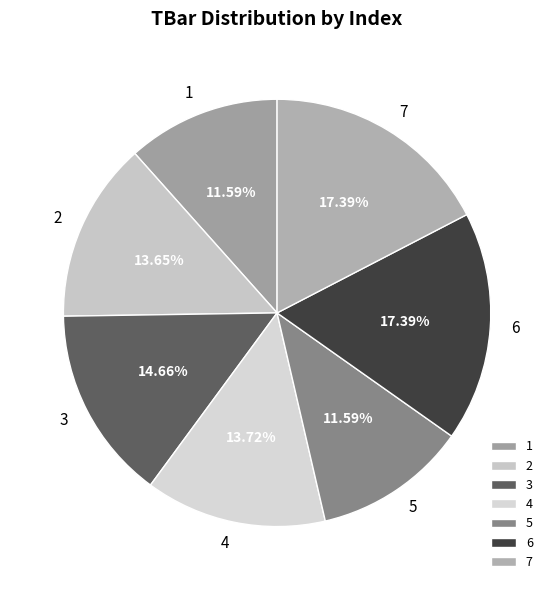

What percentage do 6 and 5 together represent?

29.0%